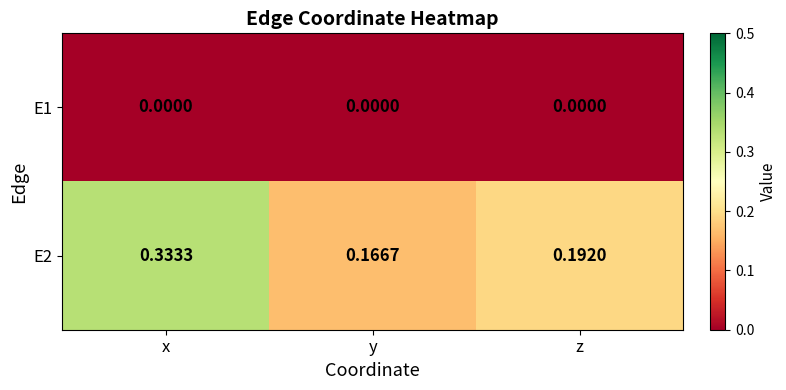

List the labels in order of E2 value, largest first.

x, z, y